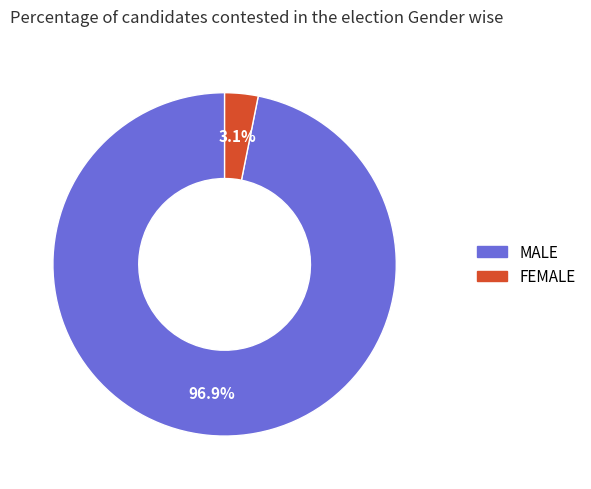

How many slices are in this pie chart?

2